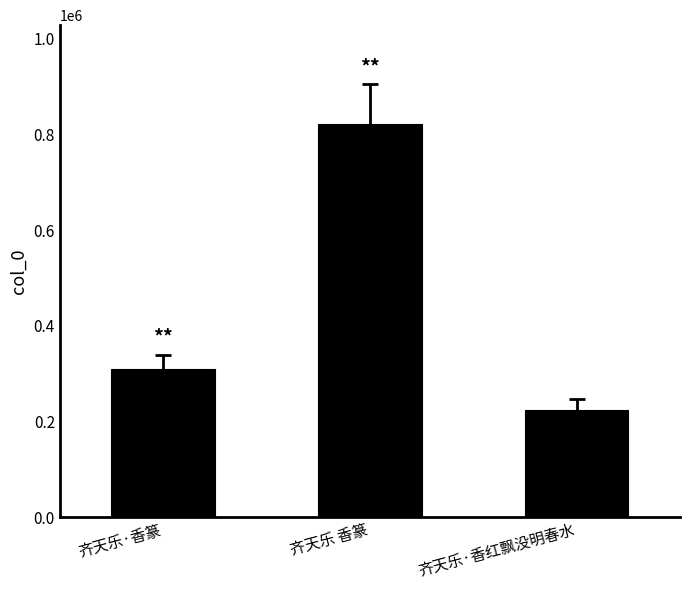

List the labels in order of value, smallest first.

齐天乐·香红飘没明春水, 齐天乐·香篆, 齐天乐 香篆